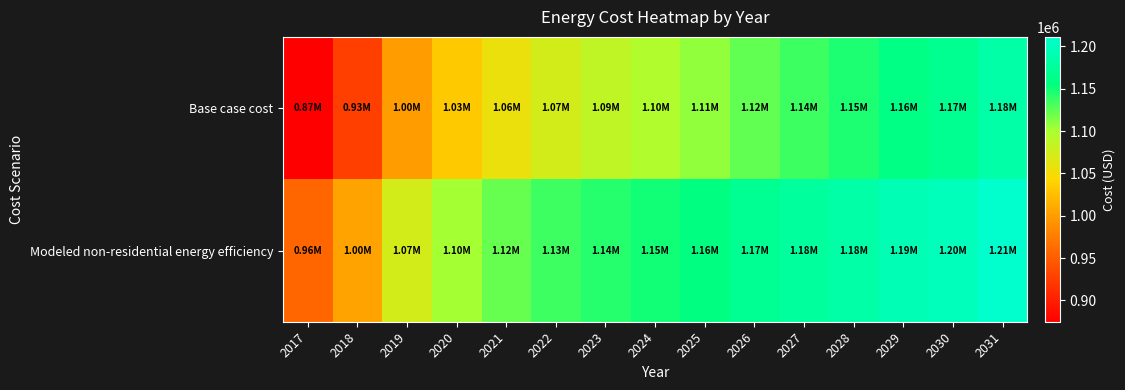

What is the maximum value shown in the chart?

1211241.3